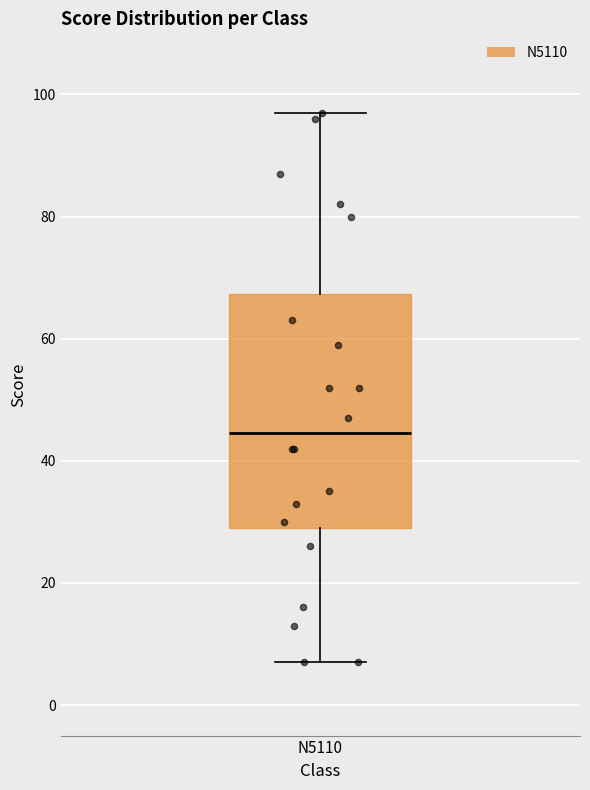

Where does the lower whisker of the box for N5110 end on the y-axis? The values are not printed on the chart, so give them approximately, as read against the axis.

8